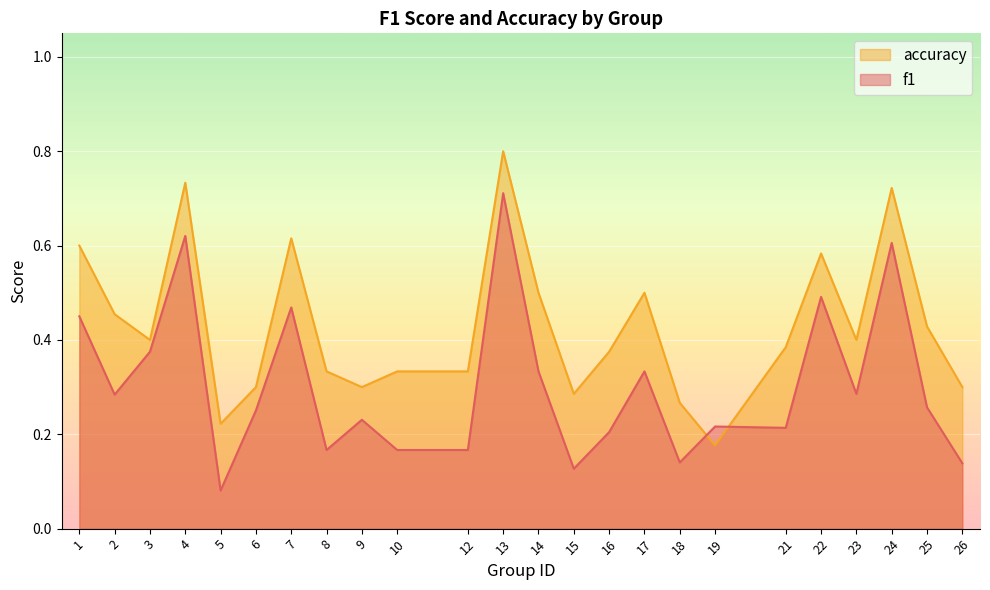

What is the difference between the maximum and minimum values in the f1 series?

0.6